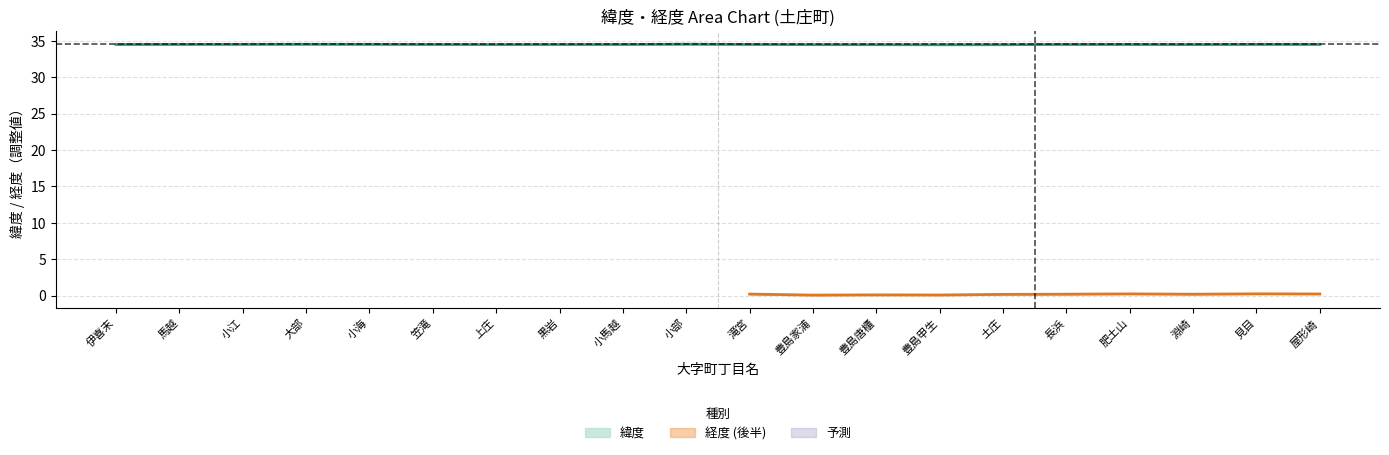

What is the difference between the maximum and minimum values?

0.1